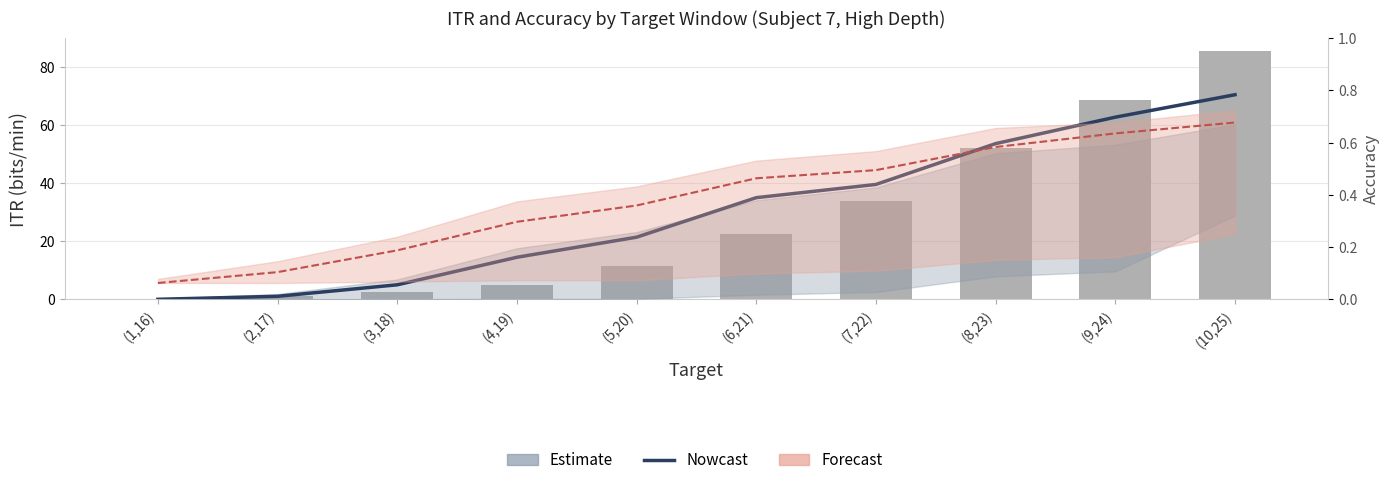

The chart shows a value of 5.0 at (3,18). True or false?

True